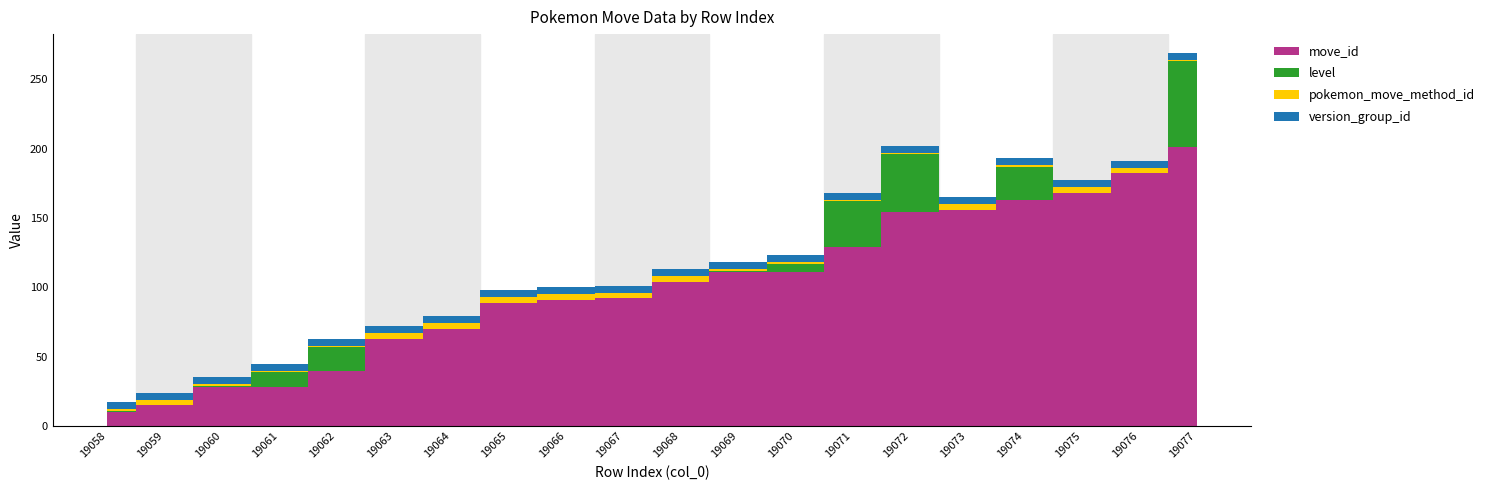

Reading left to right, list all the values displayed in this chart.

move_id: 10	15	28	28	40	63	70	89	91	92	104	111	111	129	154	156	163	168	182	201
level: 1	0	1	11	17	0	0	0	0	0	0	1	6	33	42	0	24	0	0	62
pokemon_move_method_id: 1	4	1	1	1	4	4	4	4	4	4	1	1	1	1	4	1	4	4	1
version_group_id: 5	5	5	5	5	5	5	5	5	5	5	5	5	5	5	5	5	5	5	5